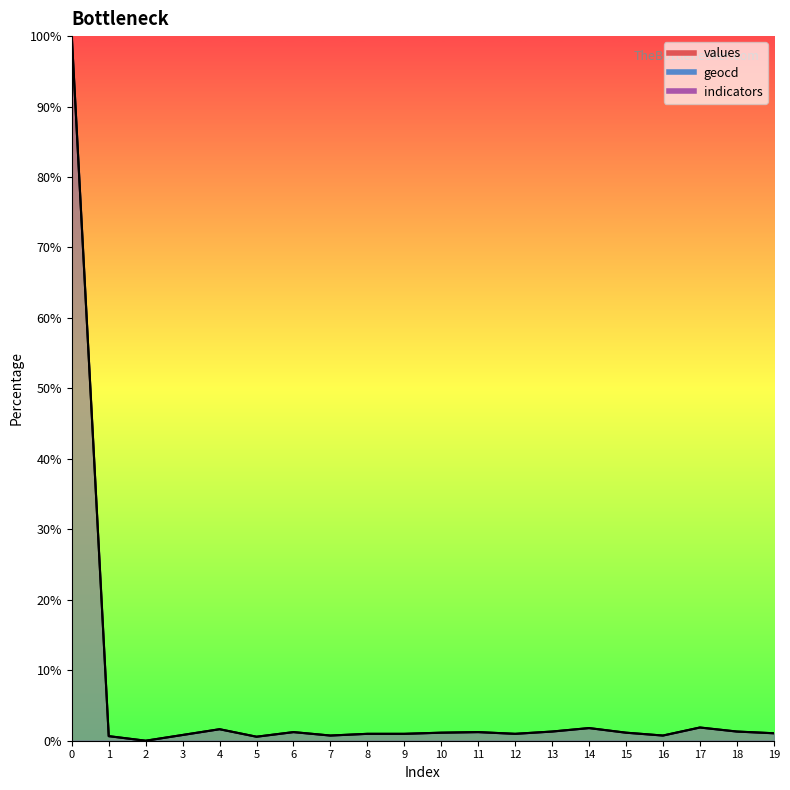

True or false: values and geocd cross at least once.

False